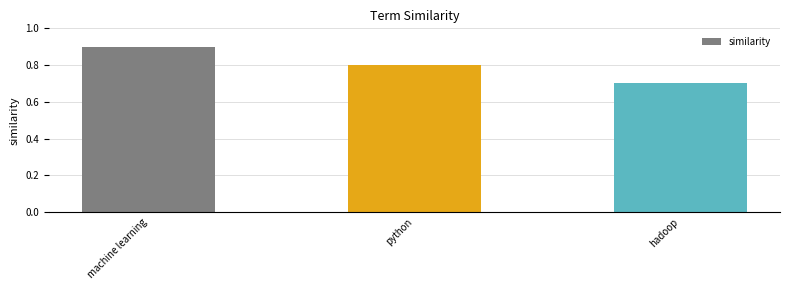

How many categories are shown in the chart?

3